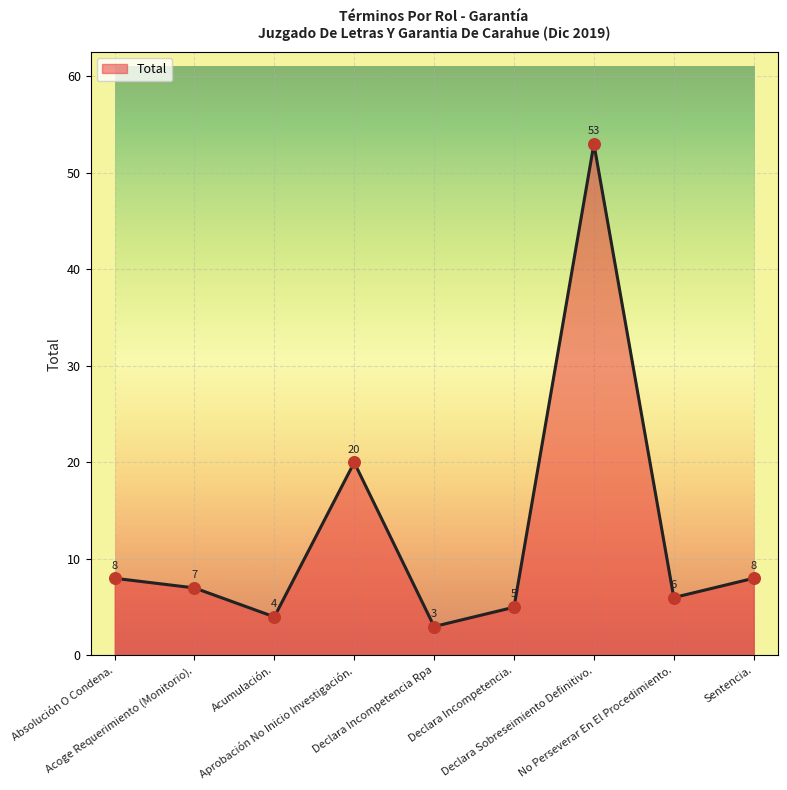

Which has a higher value, Declara Incompetencia. or Acumulación.?

Declara Incompetencia.